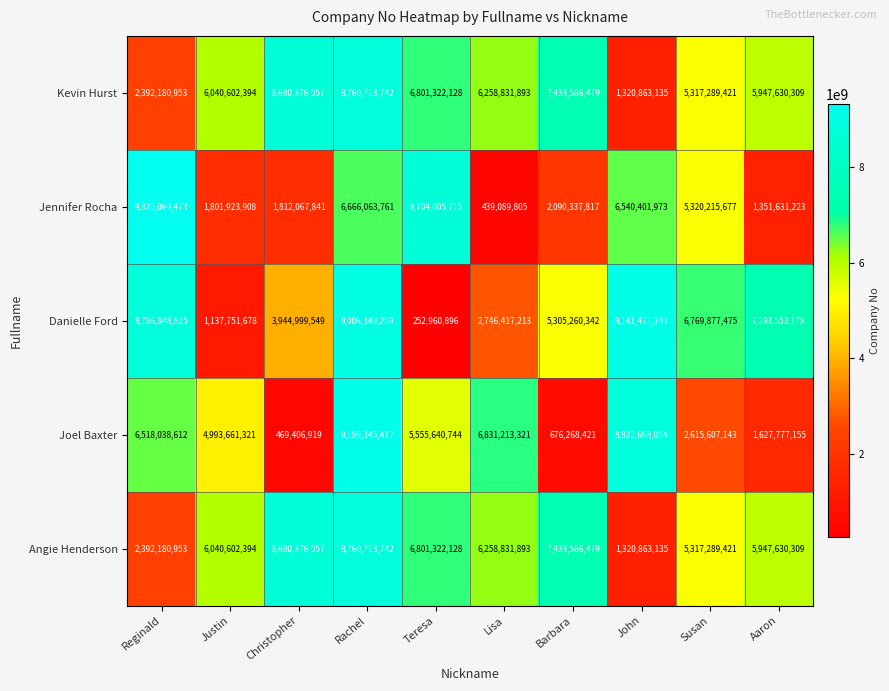

Which series changed the most between Justin and Barbara?

Joel Baxter